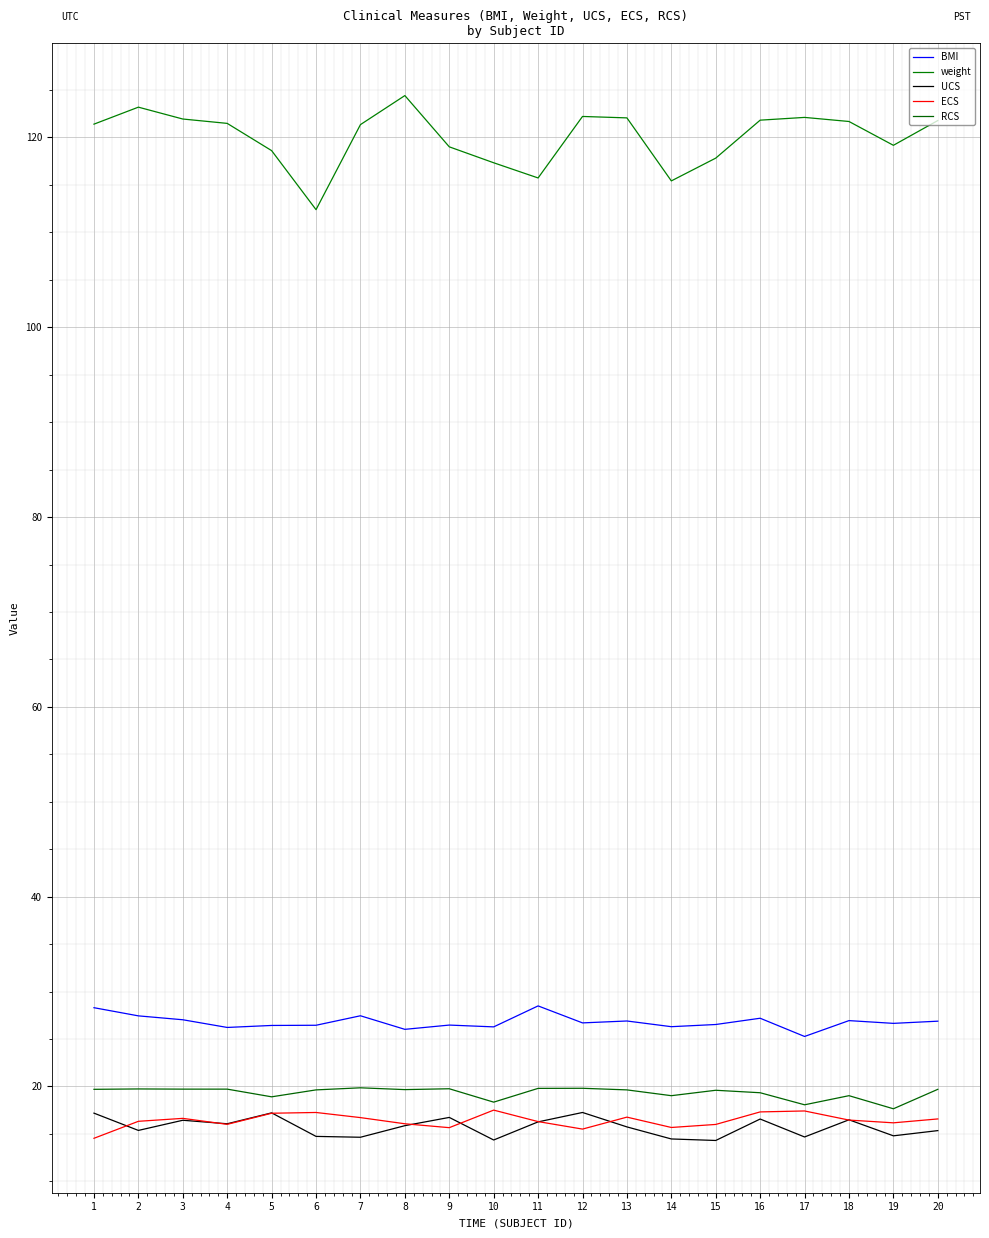

True or false: RCS and weight intersect in this chart.

False